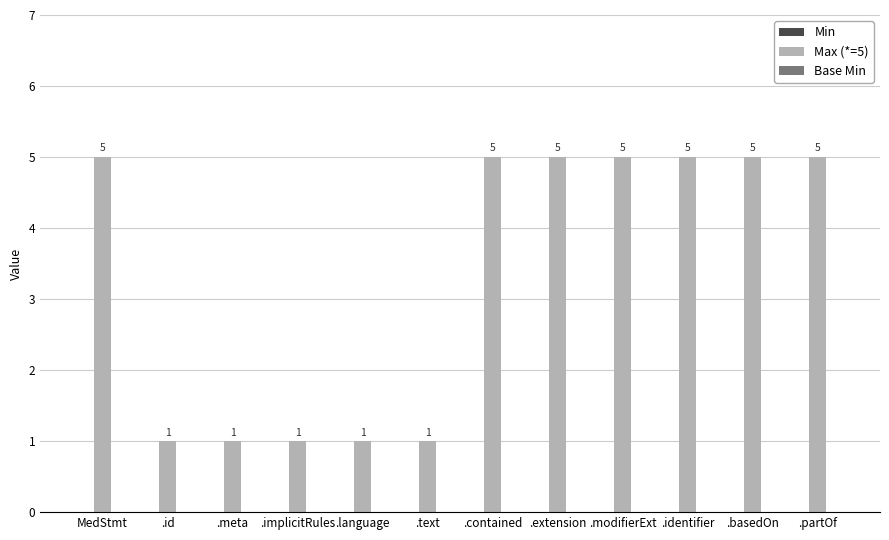

What is the approximate value at .partOf?

5